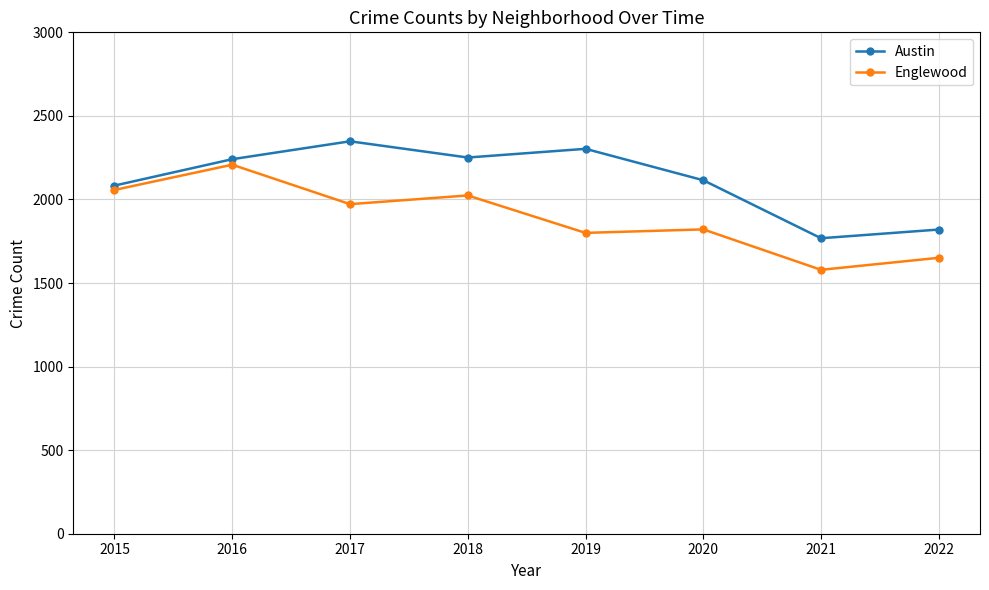

The value of Austin at 2015 is 2083. True or false?

True